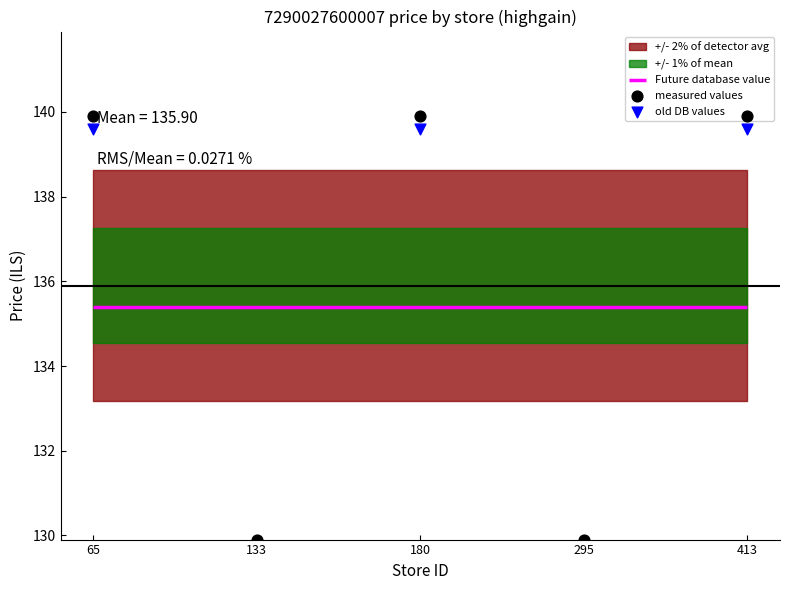

What are all the series names shown in the legend?

measured values, old DB values